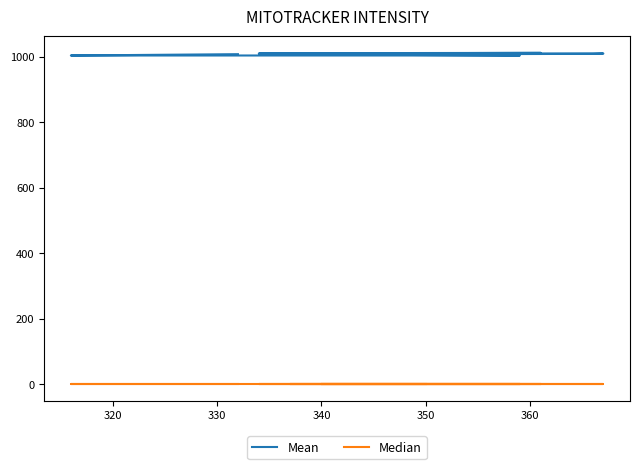

What is the difference between the Mean values at 350 and 370?

3